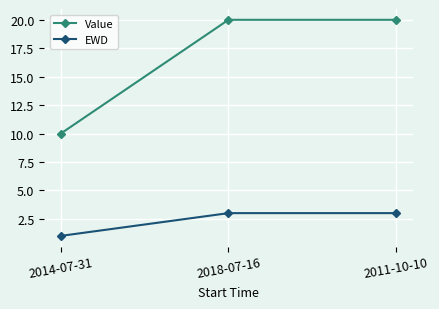

Rank the series at 2014-07-31 from highest to lowest value.

Value, EWD